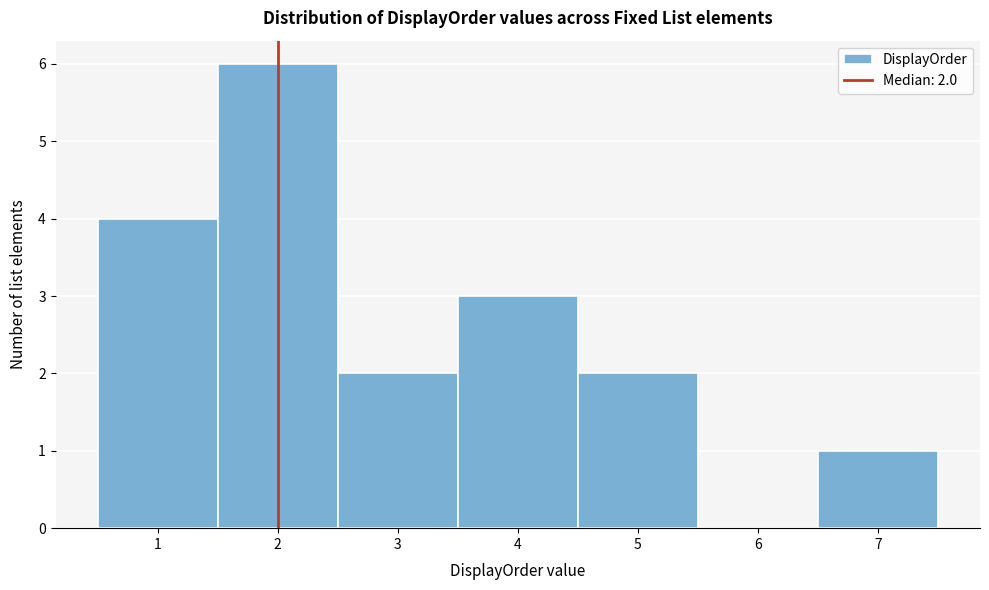

Over which range of the x-axis is the bar tallest?

1.5 to 2.5